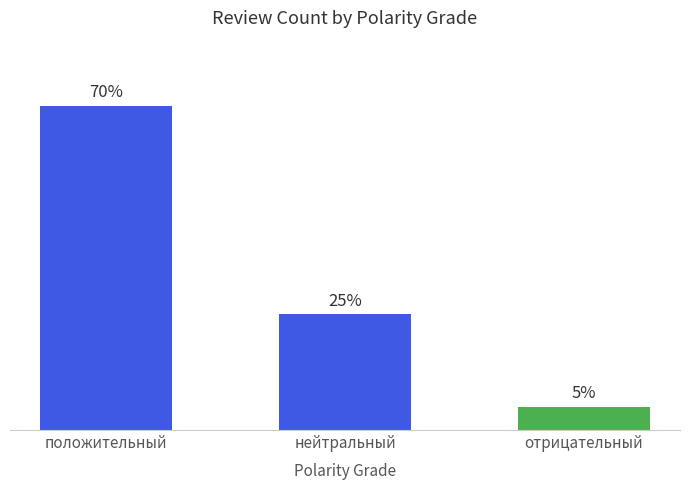

Does the chart contain any negative values?

No